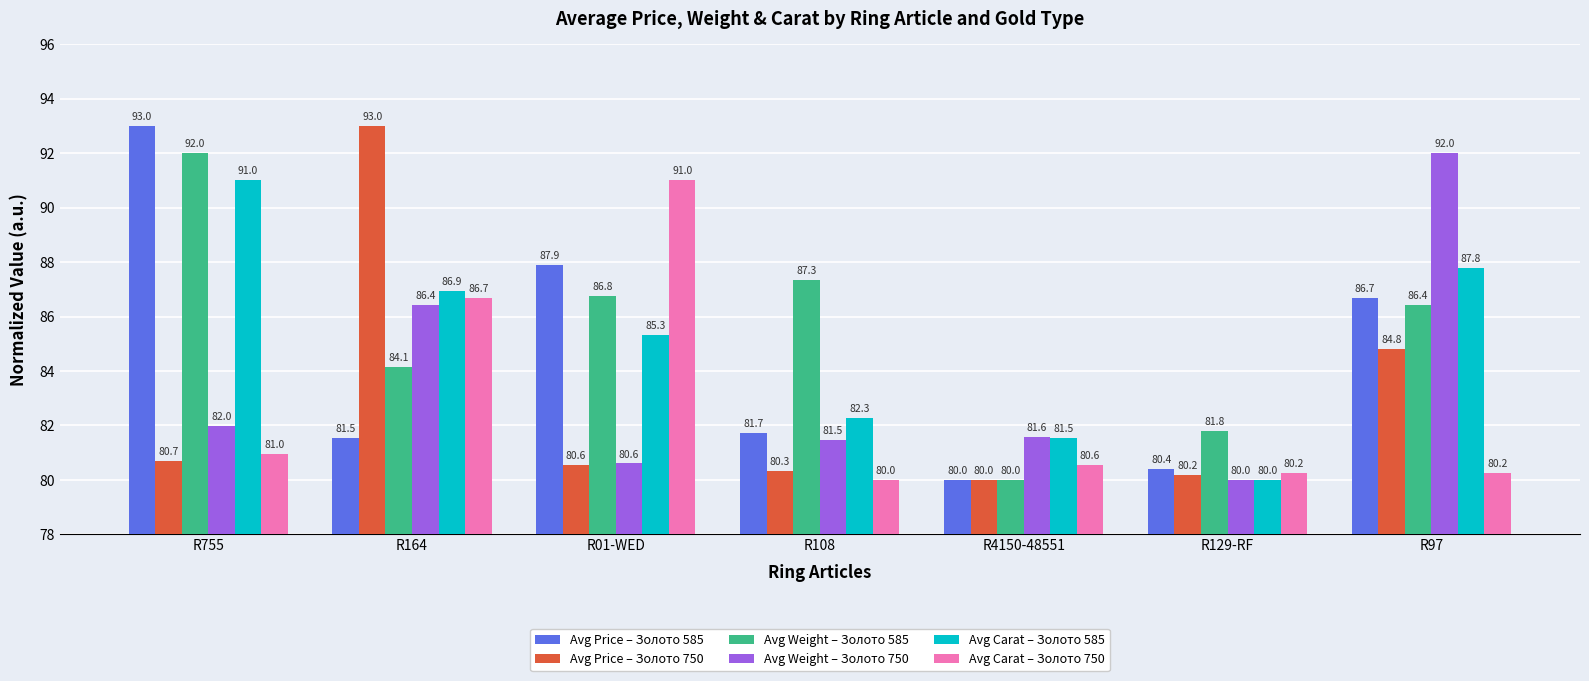

How many bars are there in each group?

6